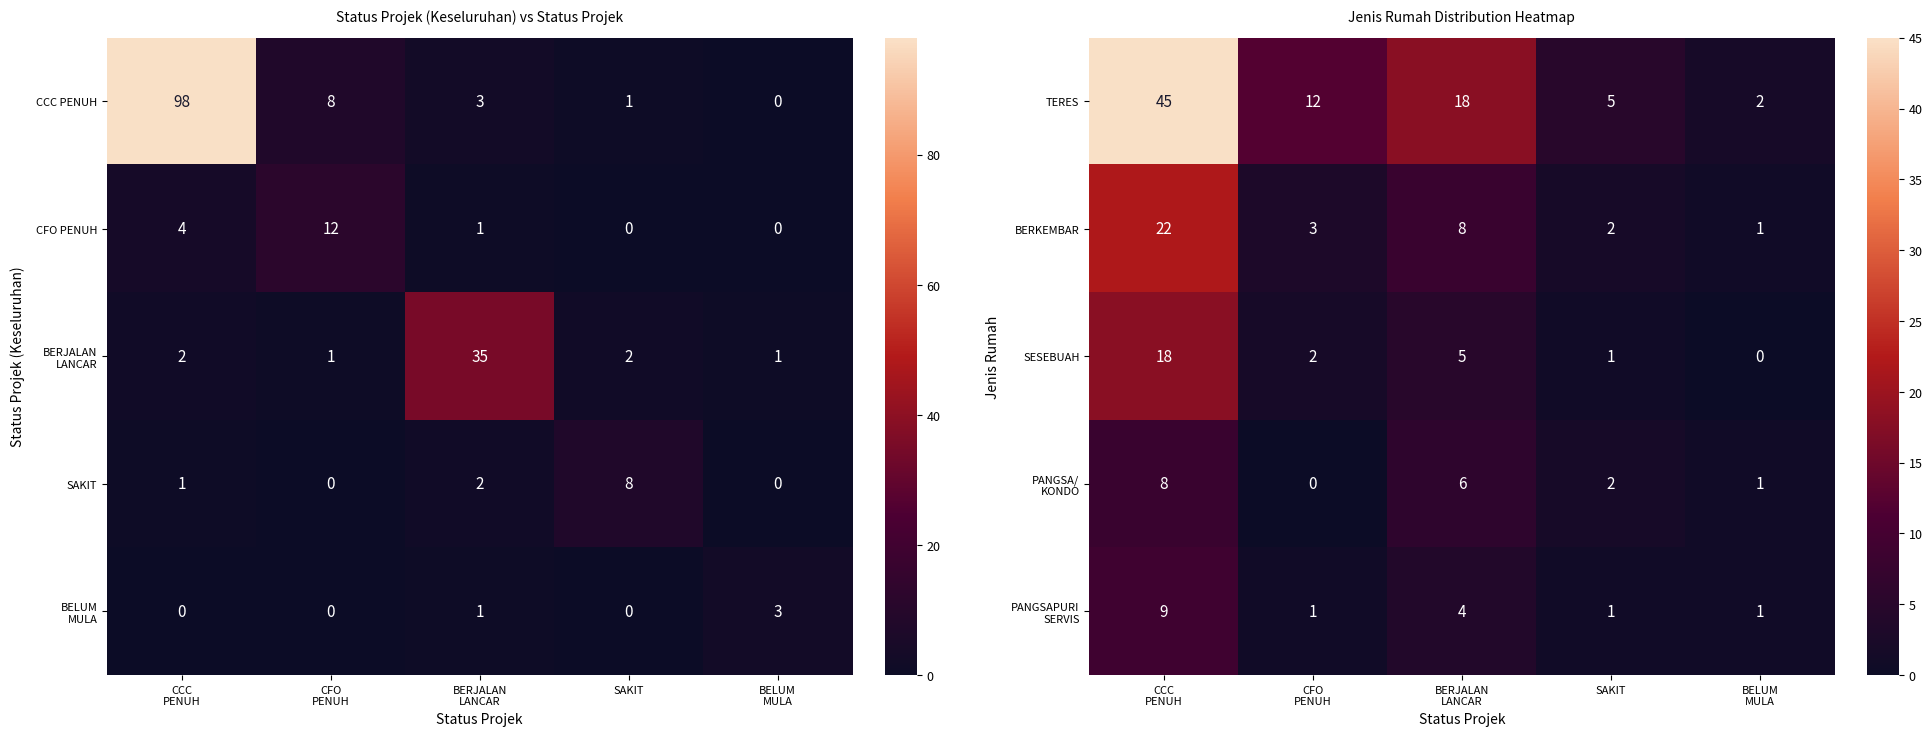

At how many categories does at least one series exceed 44?

1